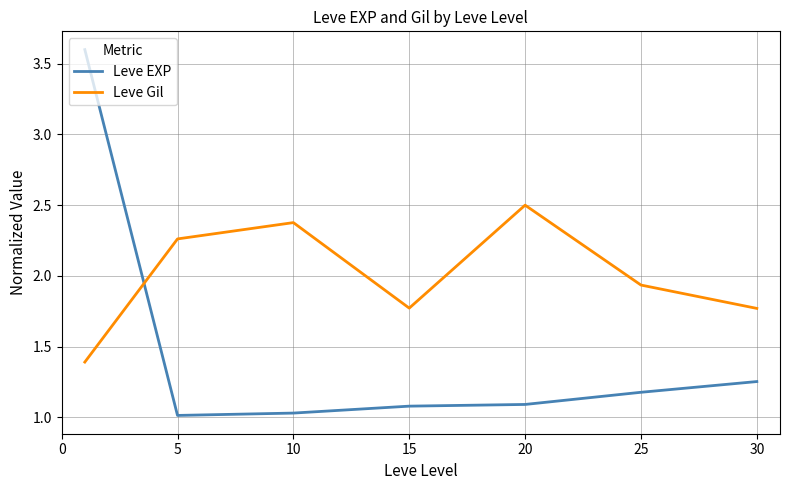

Which series has the widest spread of values?

Leve EXP